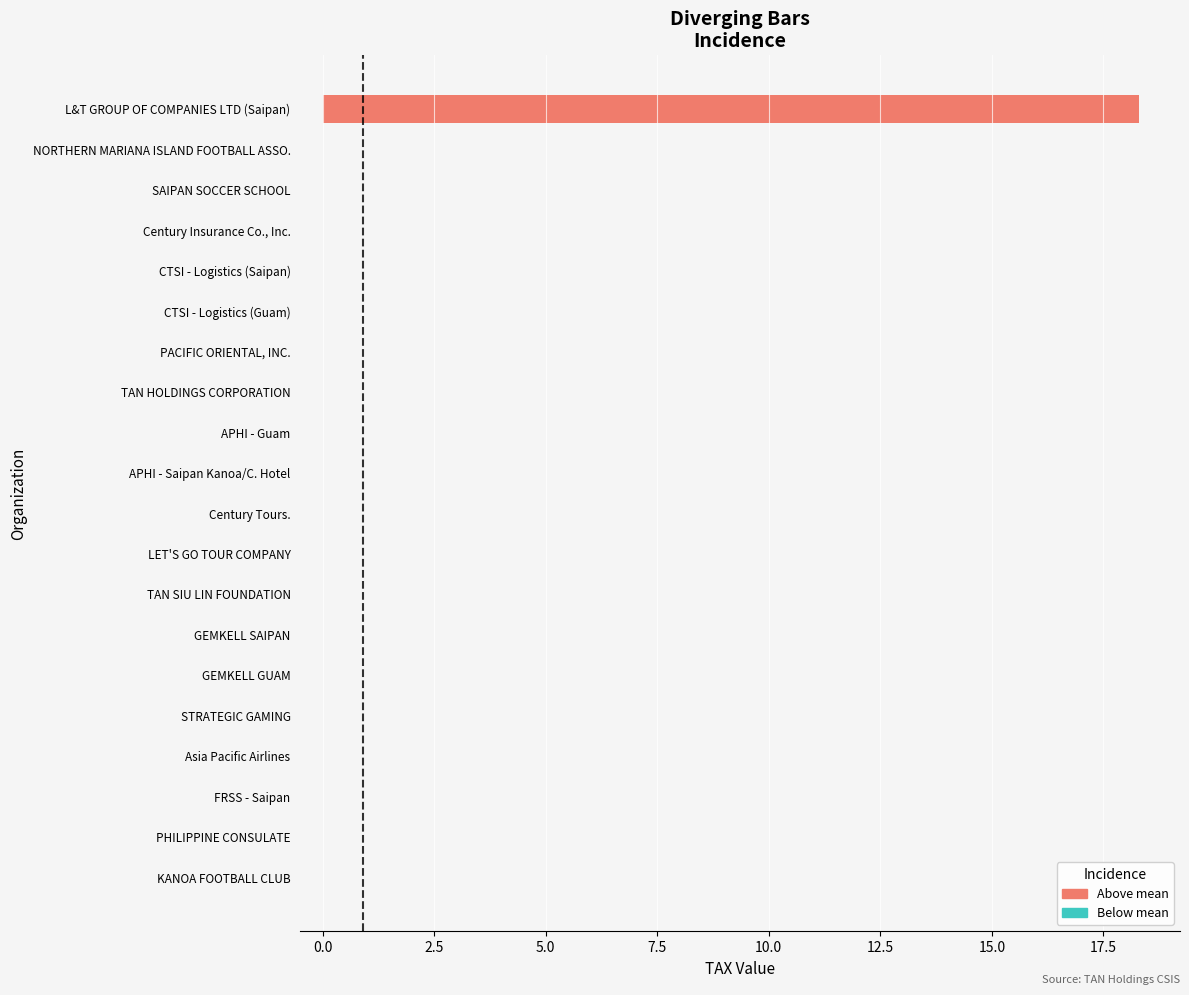

Rank the categories by value from lowest to highest.

NORTHERN MARIANA ISLAND FOOTBALL ASSO., SAIPAN SOCCER SCHOOL, Century Insurance Co., Inc., CTSI - Logistics (Saipan), CTSI - Logistics (Guam), PACIFIC ORIENTAL, INC., TAN HOLDINGS CORPORATION, APHI - Guam, APHI - Saipan Kanoa/C. Hotel, Century Tours., LET'S GO TOUR COMPANY, TAN SIU LIN FOUNDATION, GEMKELL SAIPAN, GEMKELL GUAM, STRATEGIC GAMING, Asia Pacific Airlines, FRSS - Saipan, PHILIPPINE CONSULATE, KANOA FOOTBALL CLUB, L&T GROUP OF COMPANIES LTD (Saipan)